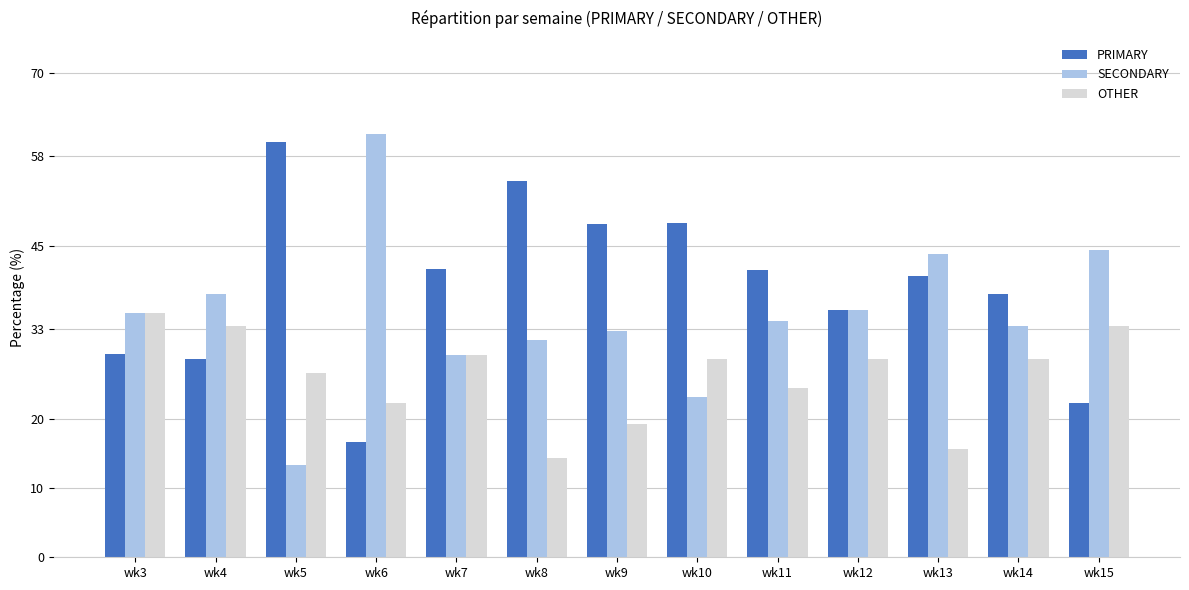

What is the sum of all PRIMARY values?

505.0